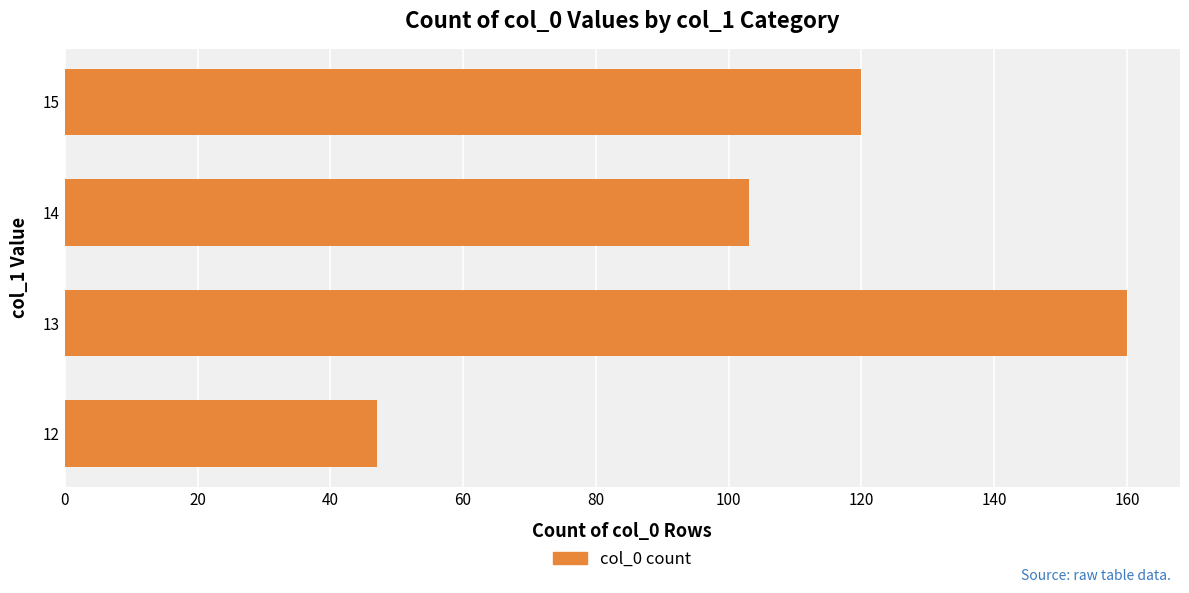

Rank the categories by value from highest to lowest.

13, 15, 14, 12